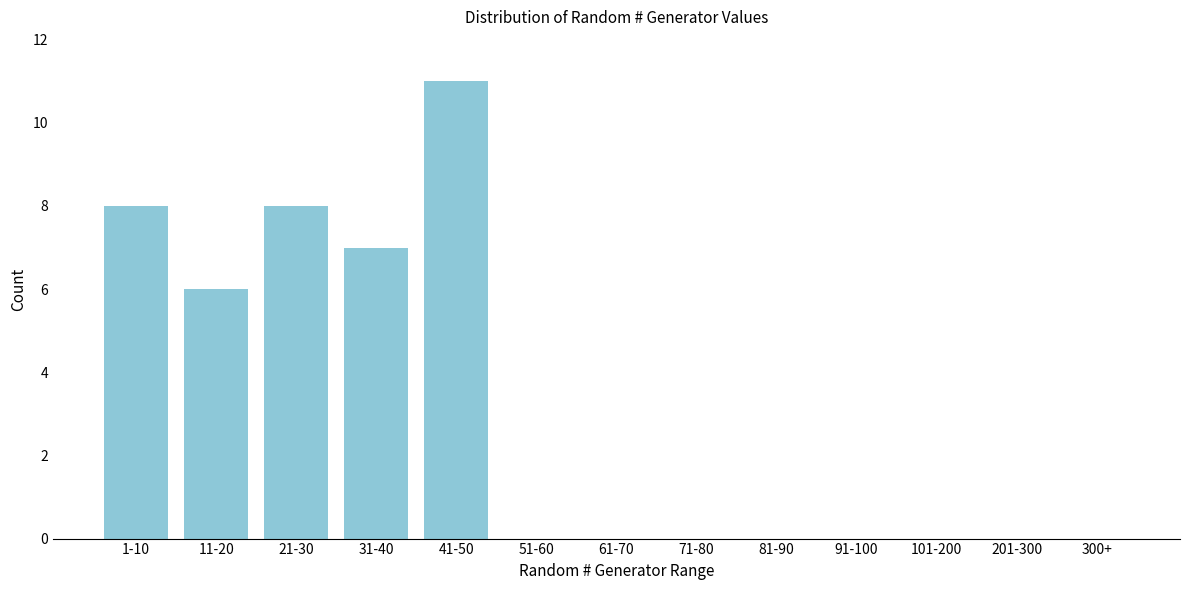

Reading left to right, list all the values displayed in this chart.

1-10=8	11-20=6	21-30=8	31-40=7	41-50=11	51-60=0	61-70=0	71-80=0	81-90=0	91-100=0	101-200=0	201-300=0	300+=0